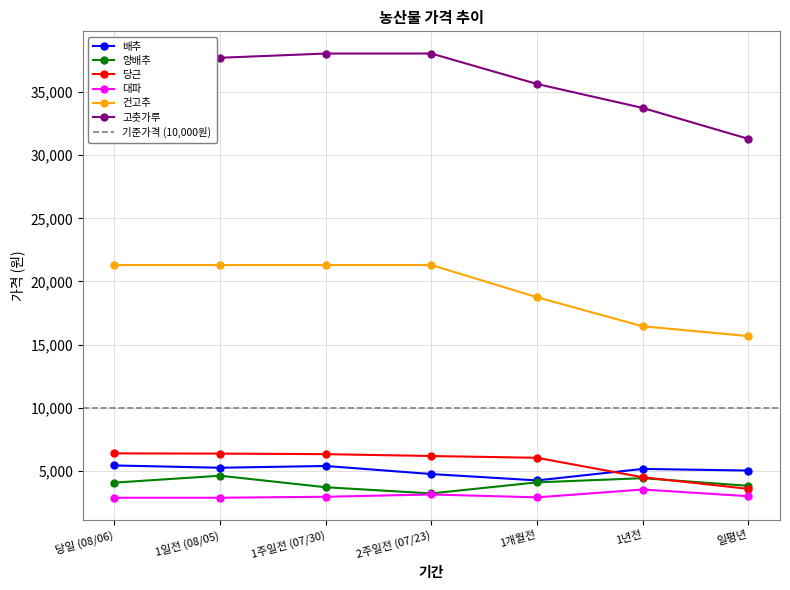

Which category has the lowest value in the 당근 series?

일평년